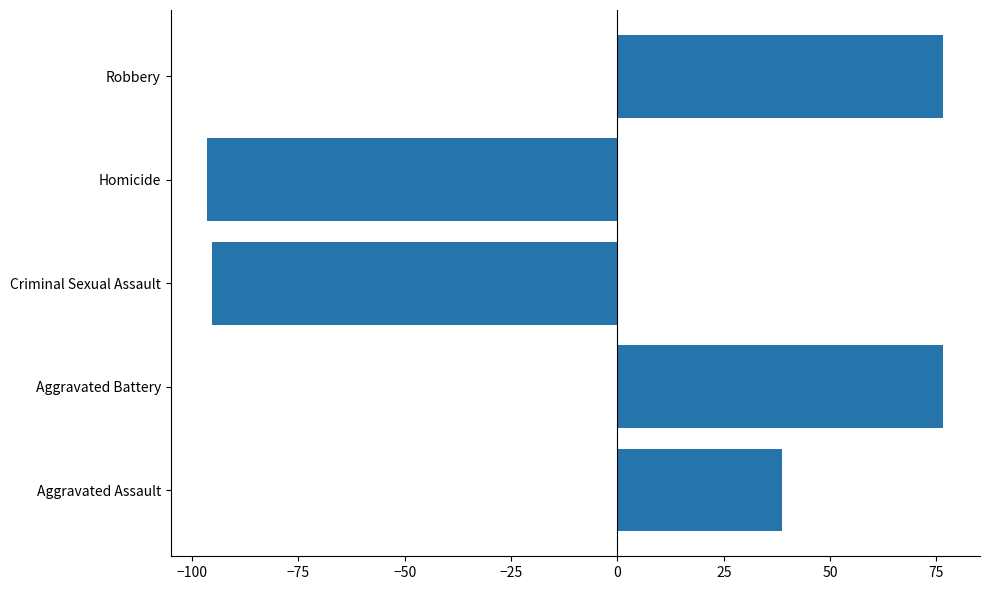

Read the value at Homicide.

-96.4